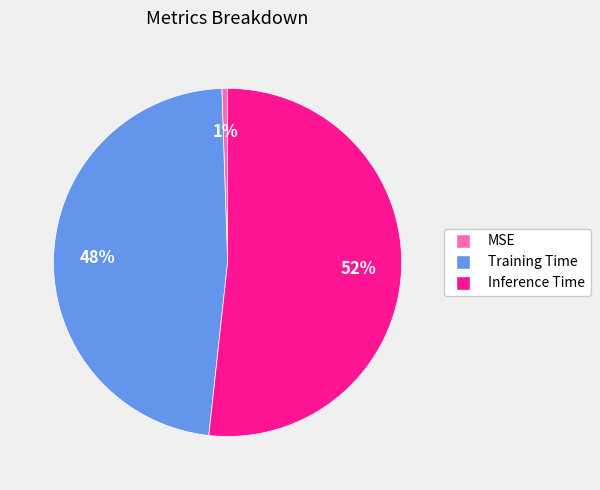

Is the sum of Inference Time and Training Time greater than half?

Yes